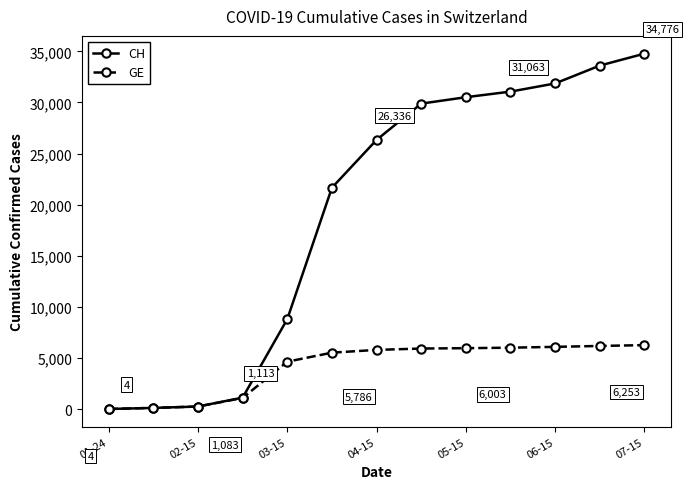

Rank the series by their maximum value, from lowest to highest.

GE, CH